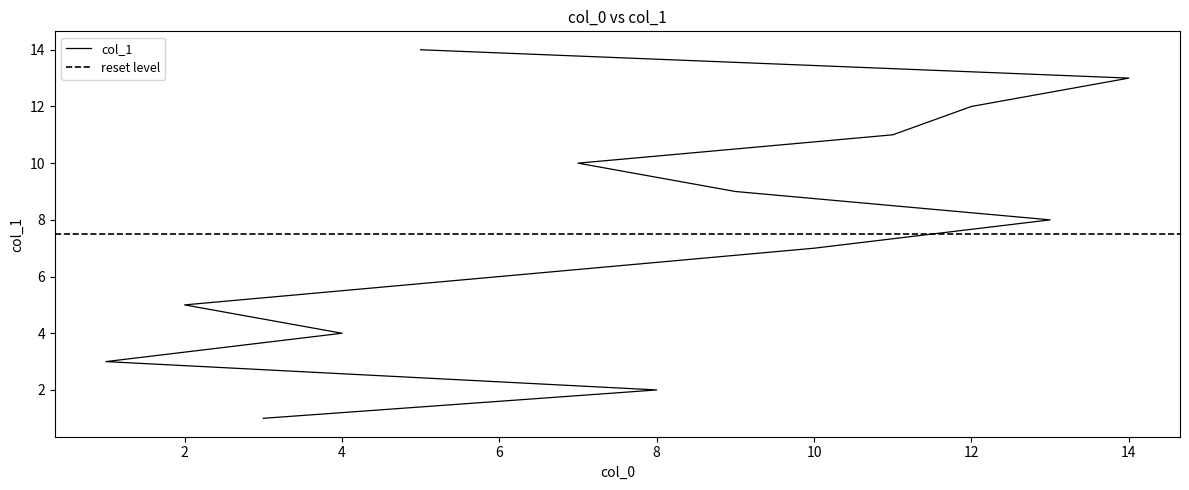

What is the change in value from 2 to 7?

+5